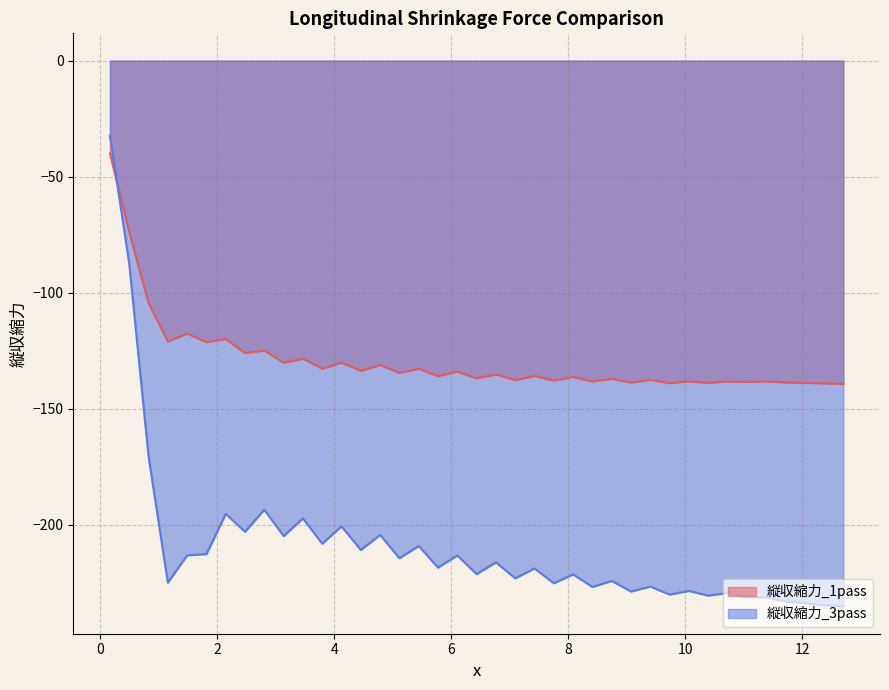

What is the maximum value shown in the chart?

-32.3